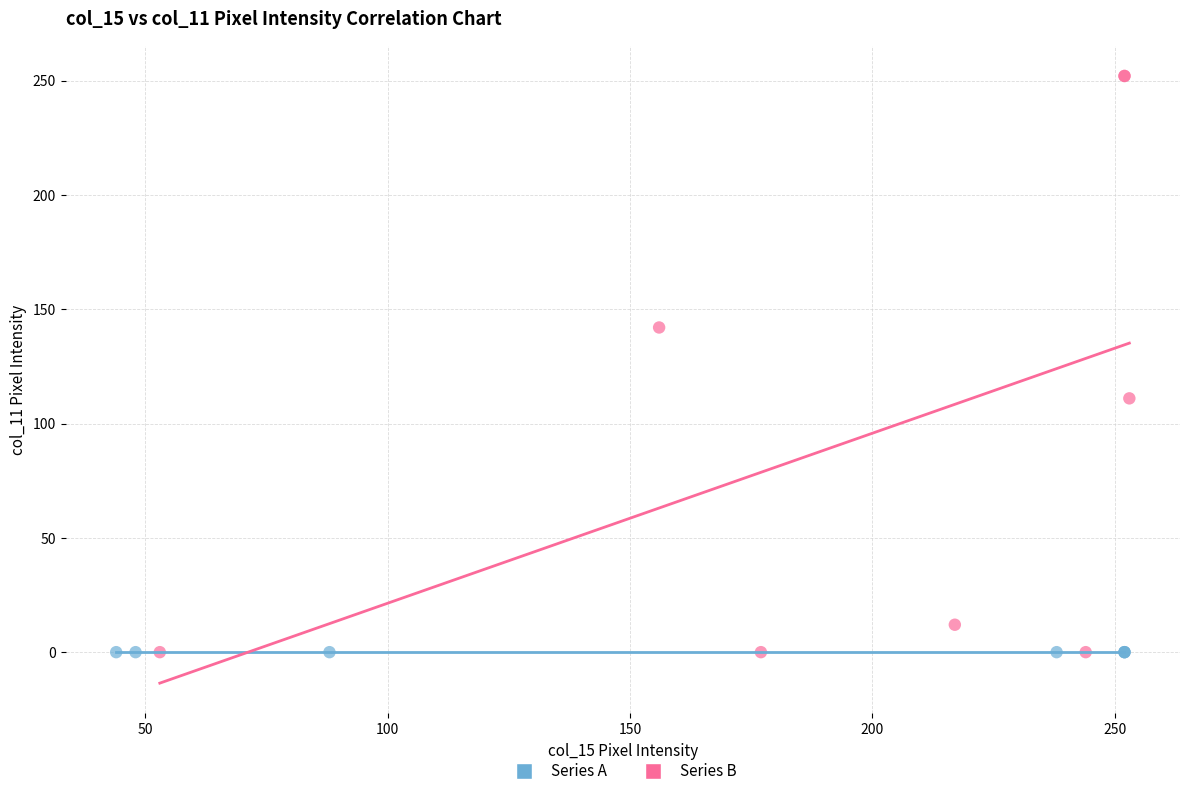

Which series reaches the maximum Y coordinate?

Series B